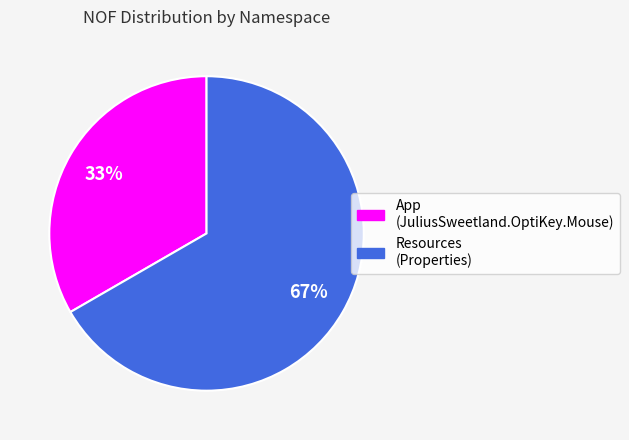

To the nearest percent, what is the average slice percentage?

50%